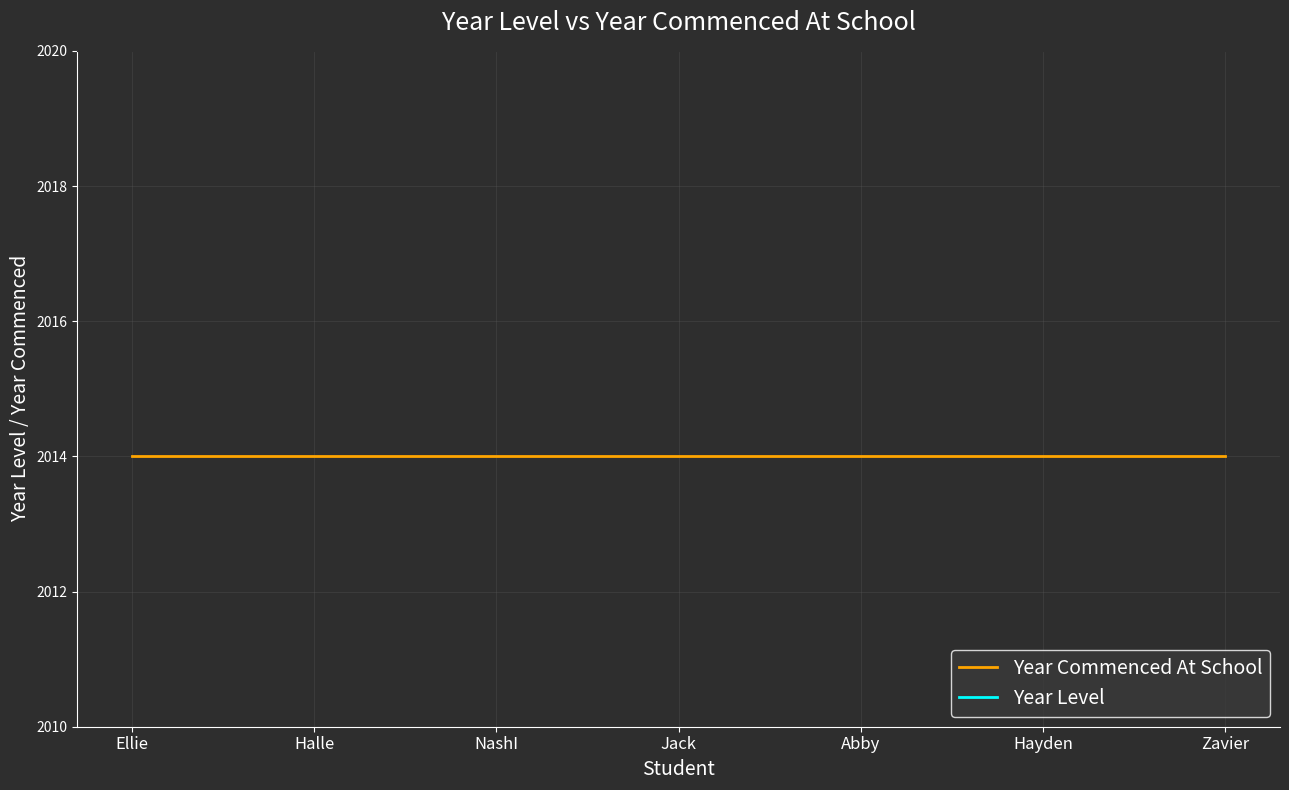

At which category is the sum across all series the highest?

Ellie